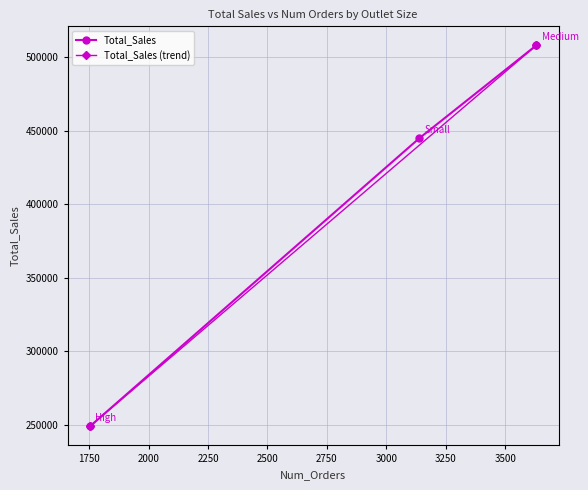

What is the minimum value for Total_Sales?

248991.6